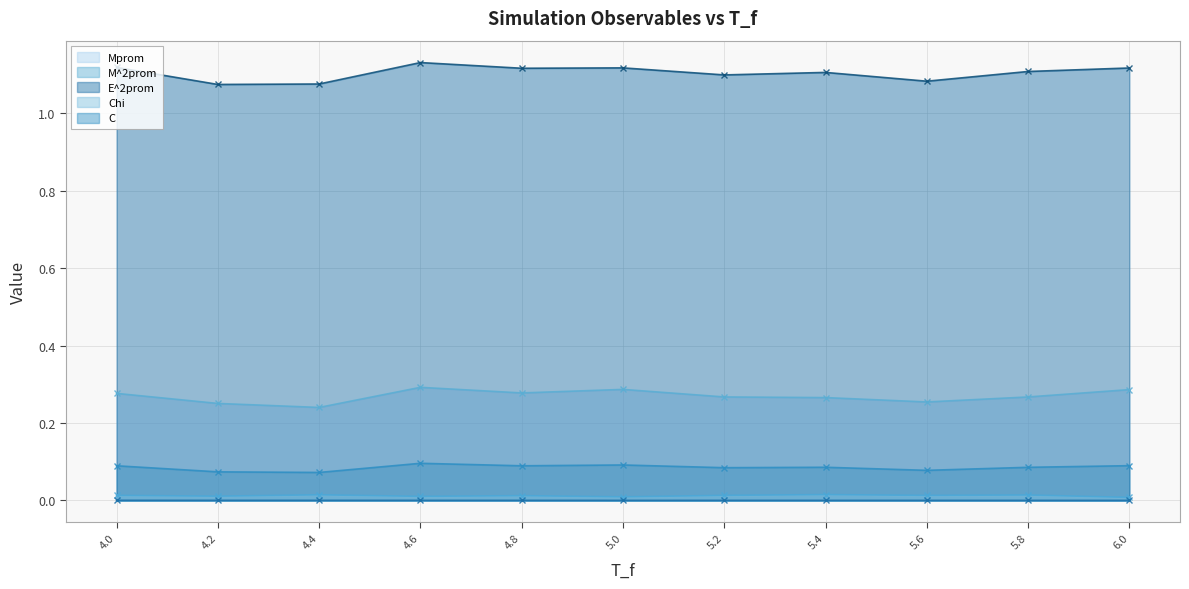

Which series has the widest spread of values?

E^2prom